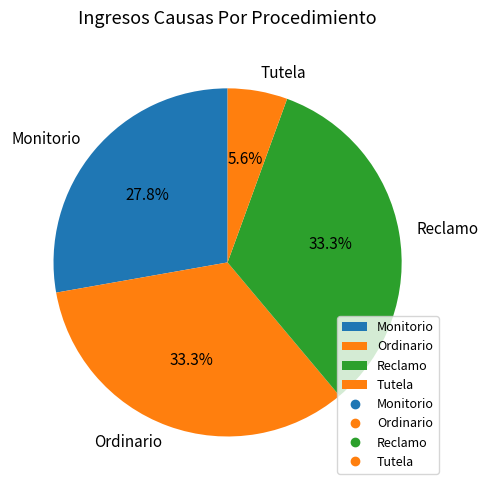

What is the ratio of the value at Tutela to the value at Reclamo?

0.2